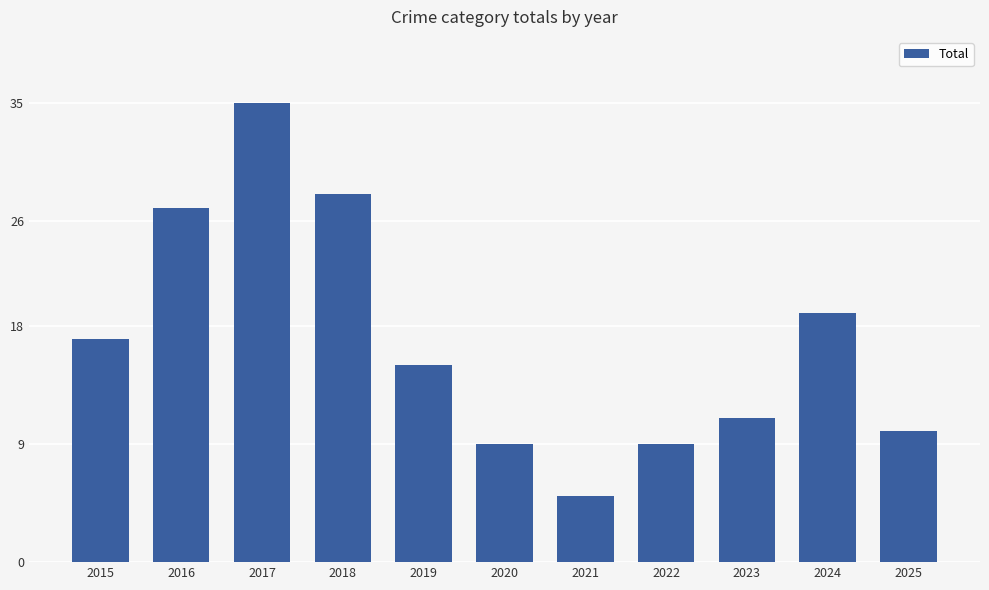

What is the value of the 2nd bar from the left?

27